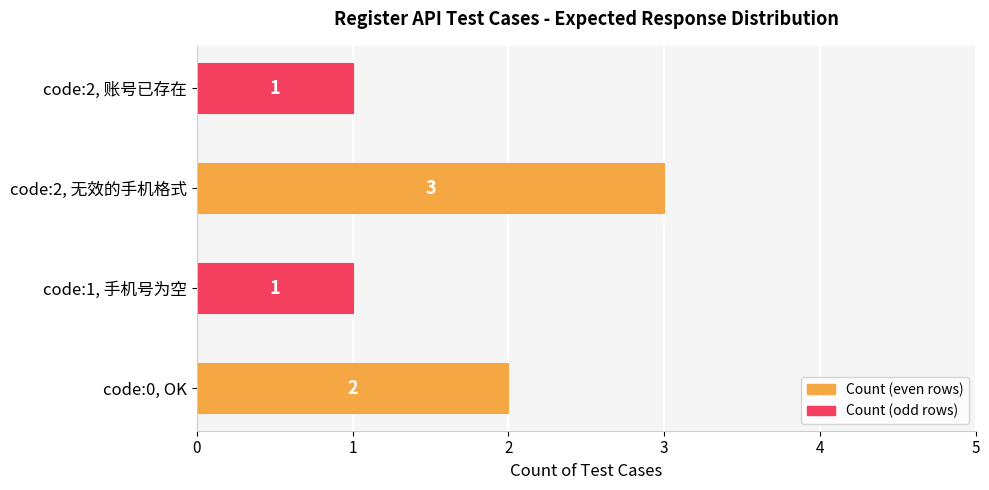

Which category has the highest value across all series?

code:2, 无效的手机格式